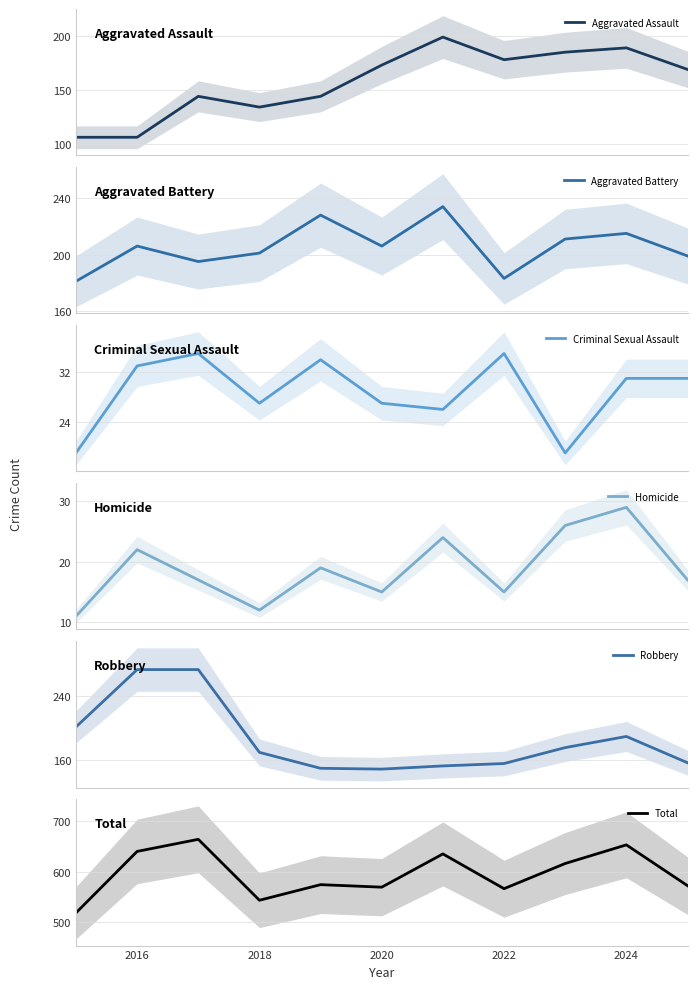

What is the maximum value for Aggravated Assault?

199